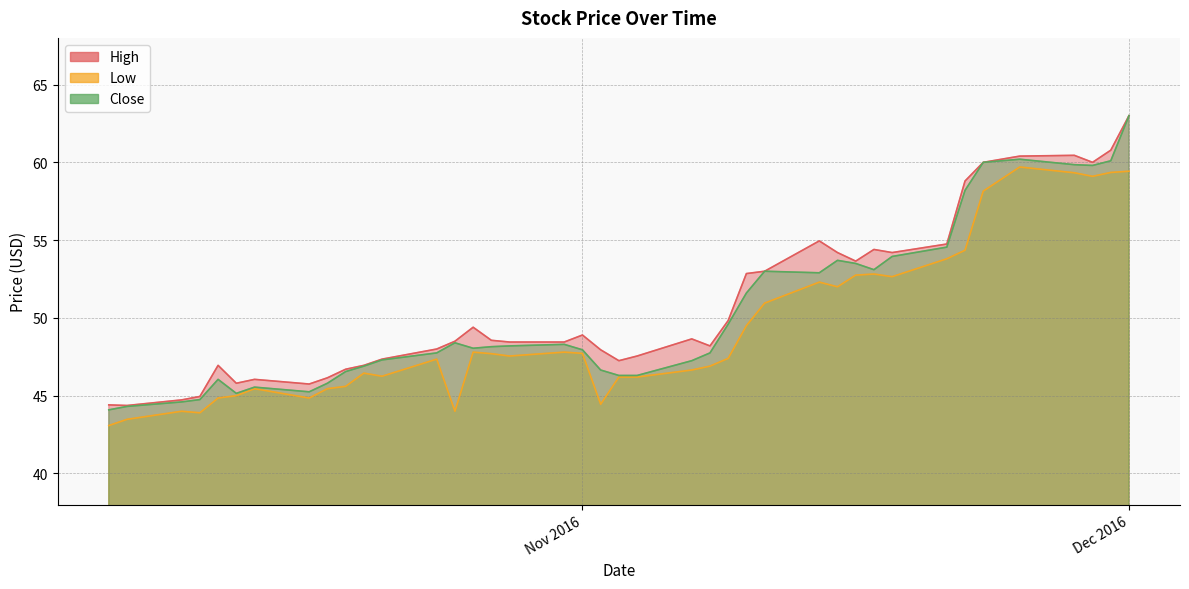

True or false: Close has more than 0 points higher than both neighbors.

True